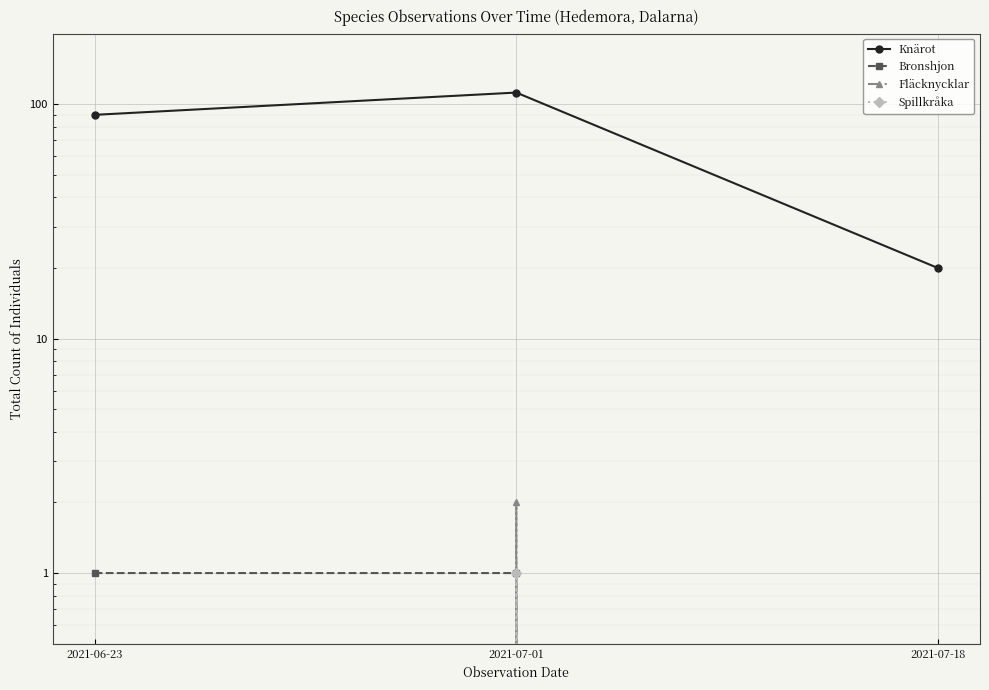

How many data points in Bronshjon are less than 1?

1